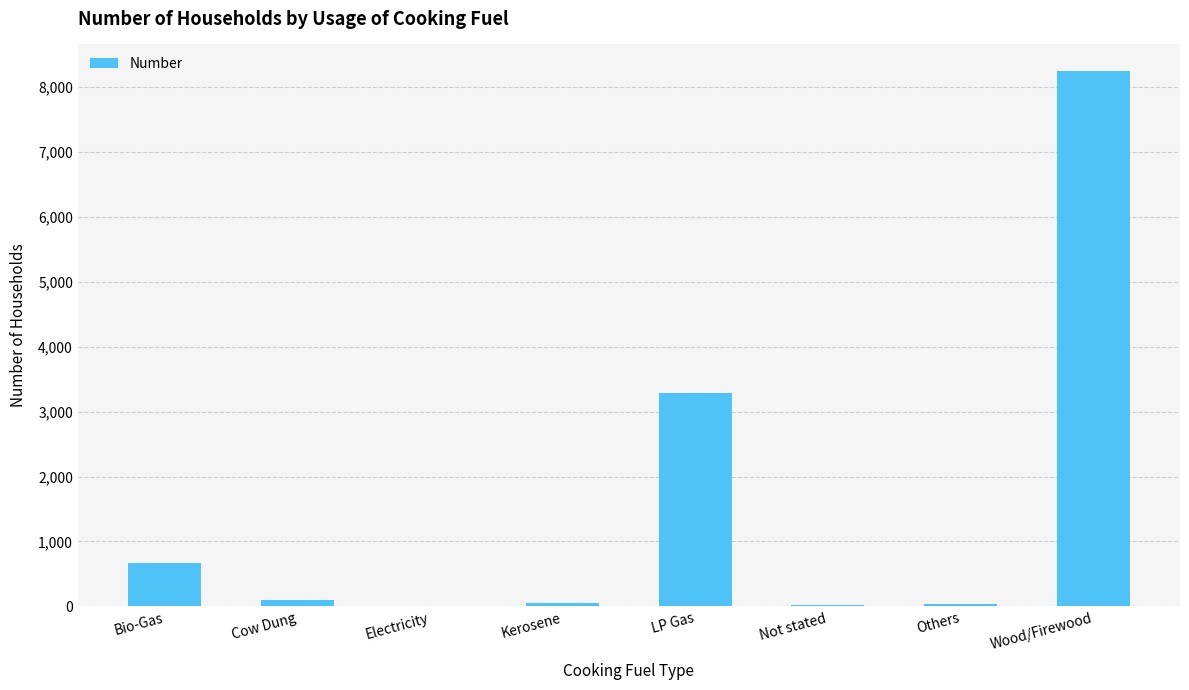

The chart shows a value of 8240 at Wood/Firewood. True or false?

True